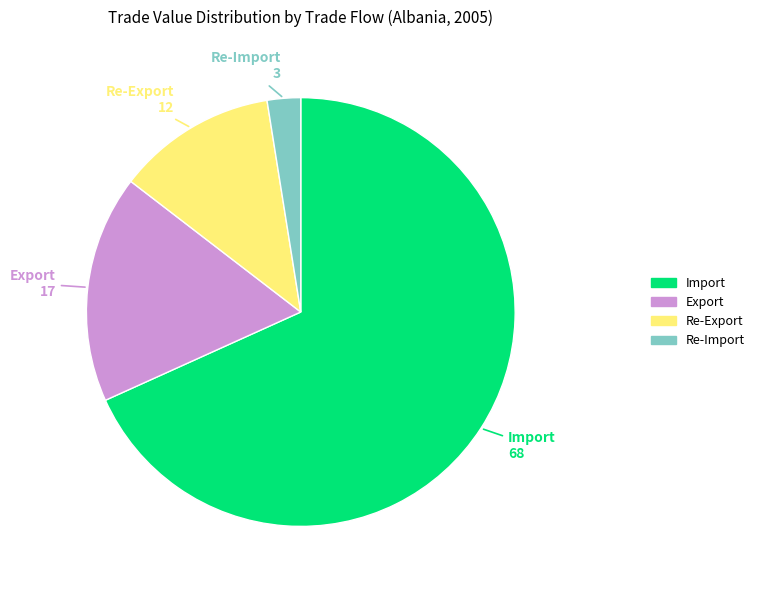

What is the smallest slice in the pie chart?

Re-Import